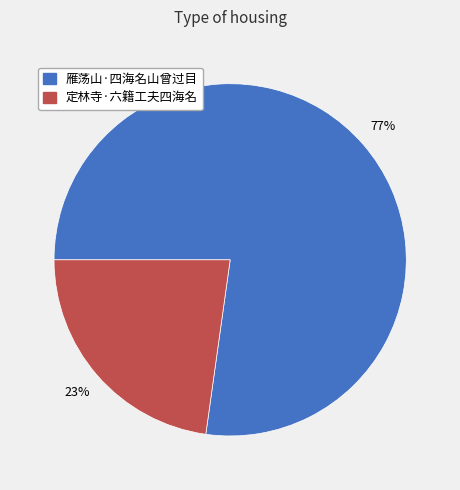

To the nearest percent, what is the average slice percentage?

50%